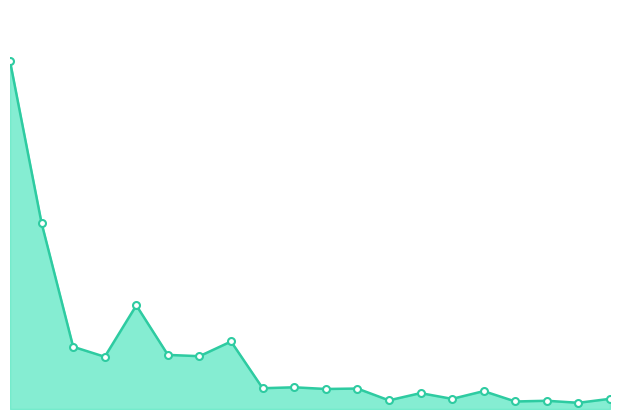

How many lines are shown in the chart?

1